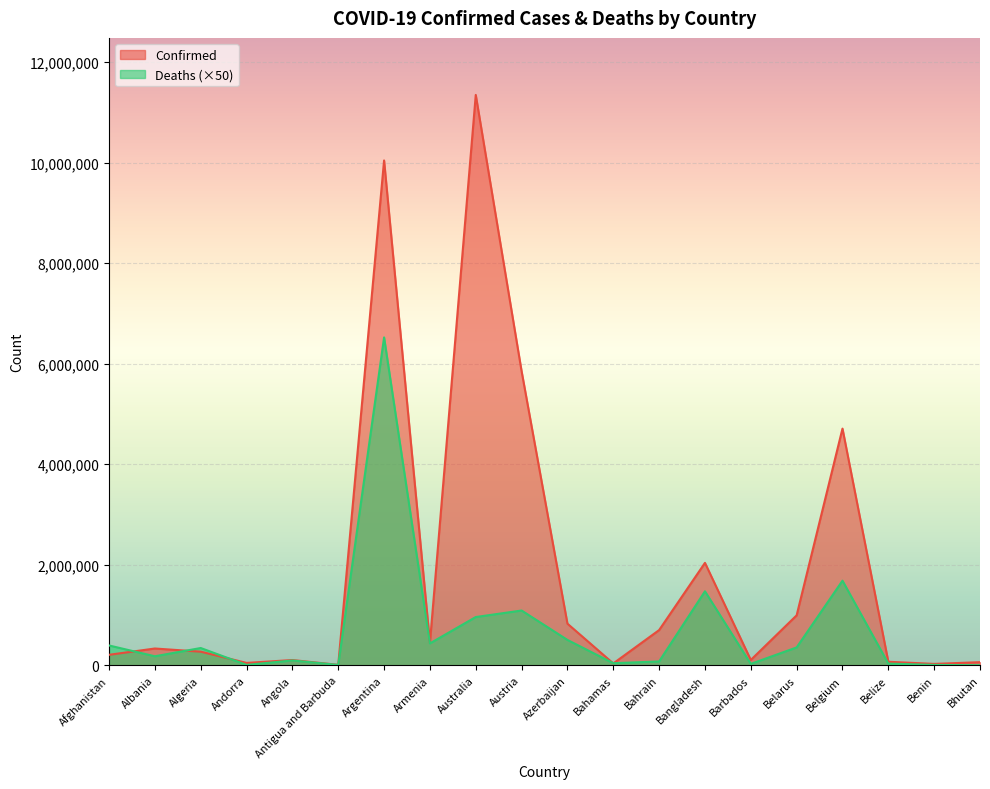

Between Bhutan and Australia, which is larger?

Australia